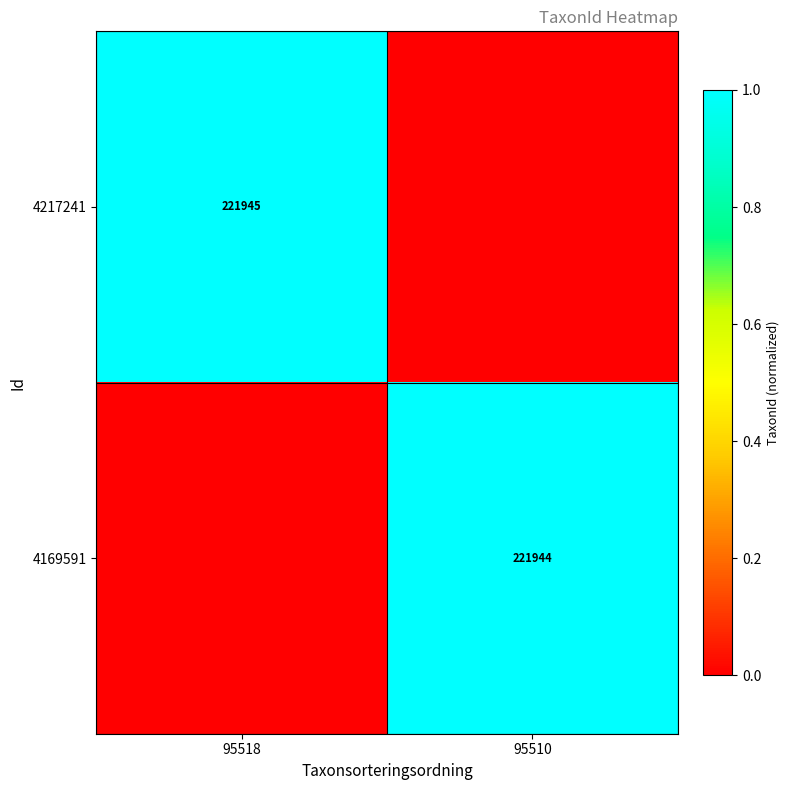

The value of 4169591 at 95510 is 101234. True or false?

False